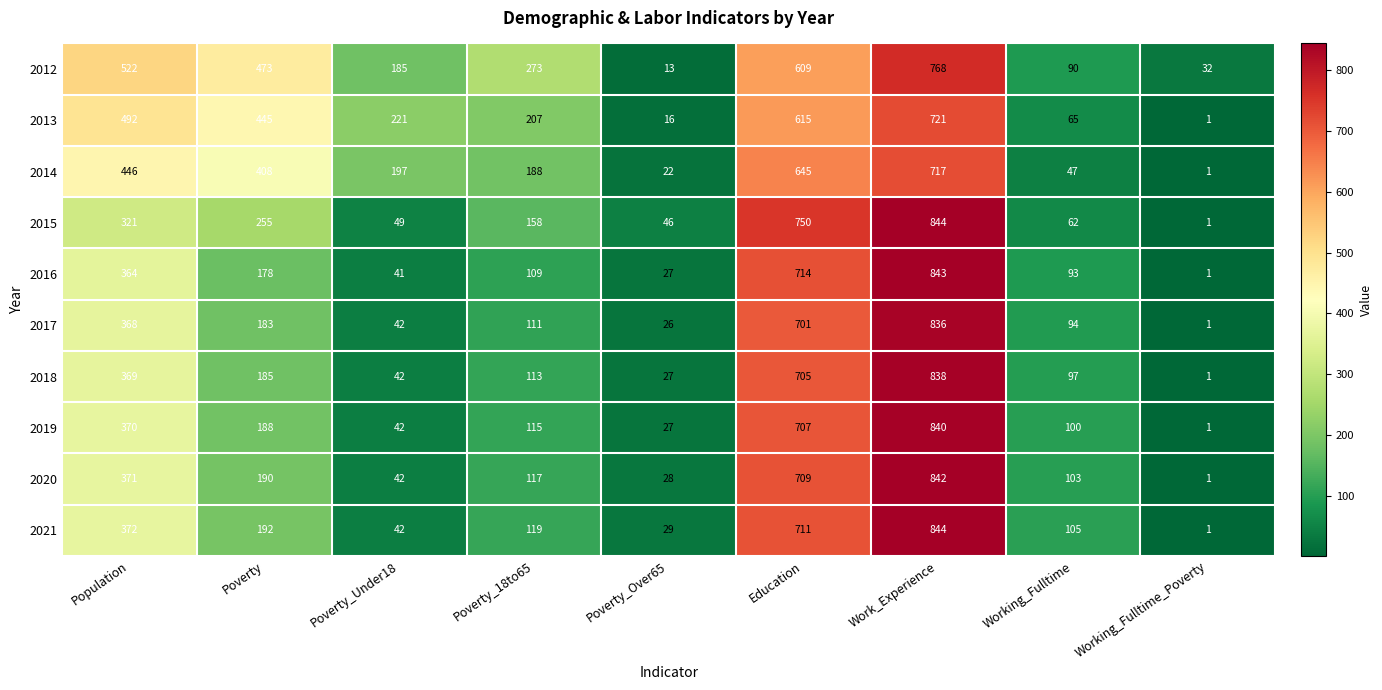

What is the difference between the 2017 values at Working_Fulltime_Poverty and Poverty_Under18?

41